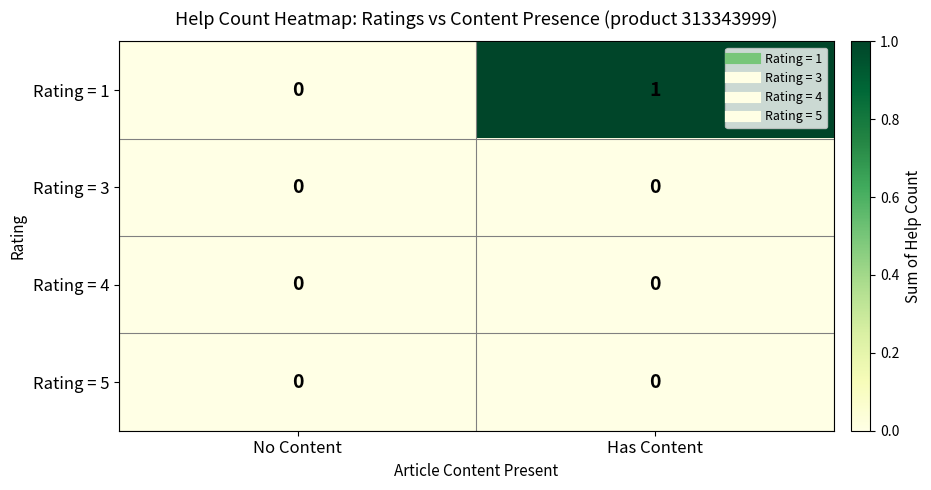

At which category is the sum across all series the highest?

Has Content